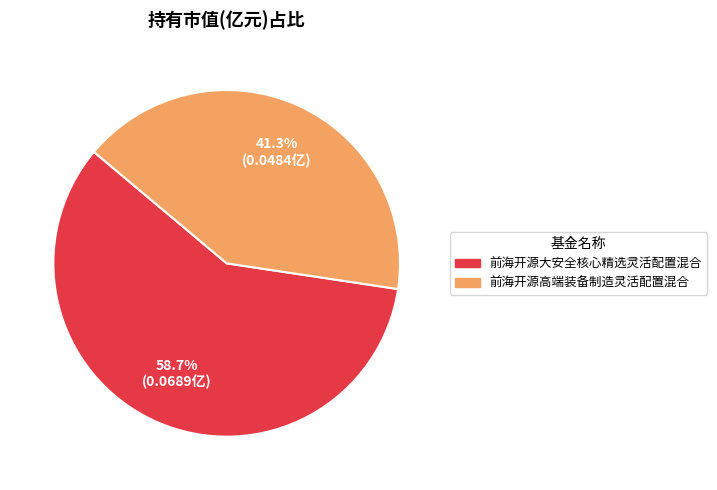

The 前海开源高端装备制造灵活配置混合 slice represents 41% of the pie. True or false?

True